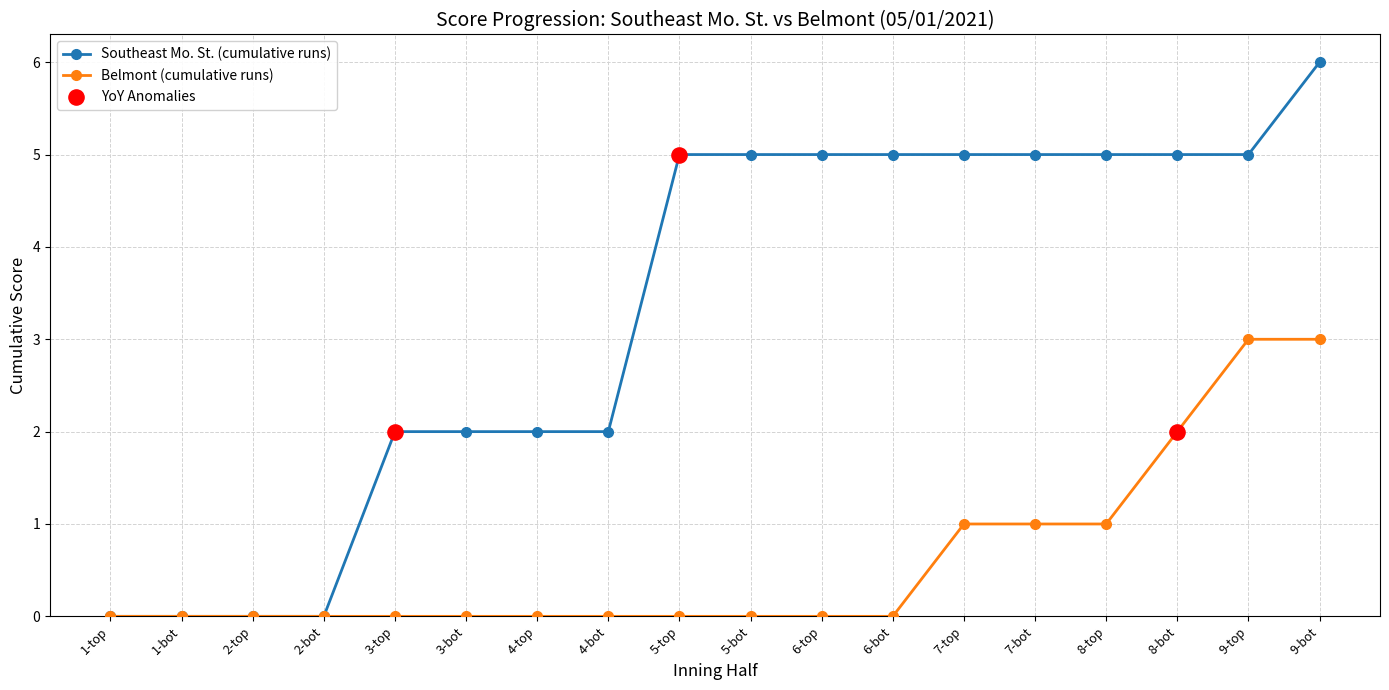

Which series changed the most between 2-bot and 9-top?

Southeast Mo. St. (cumulative runs)